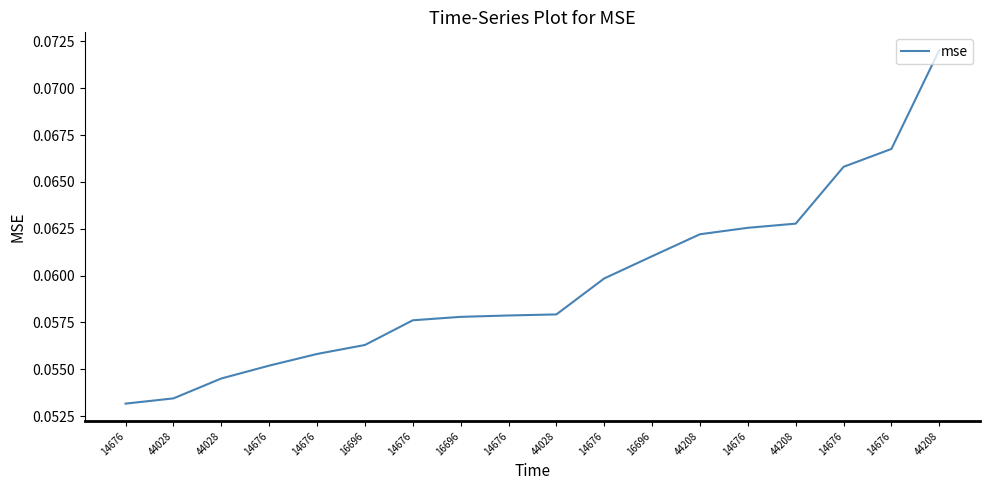

How many lines are shown in the chart?

1